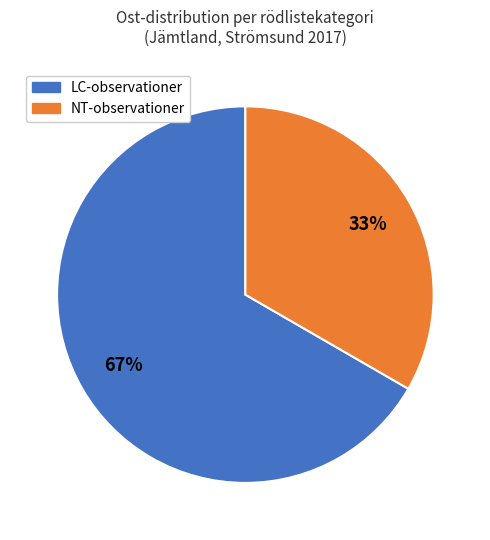

Is there any slice that represents more than half of the pie?

Yes